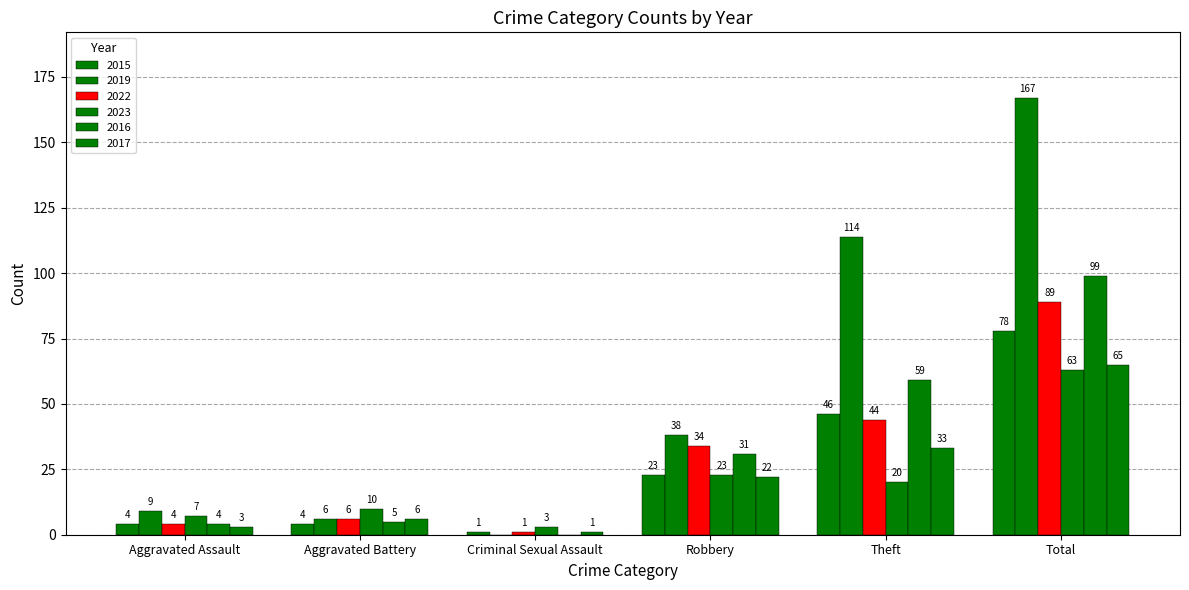

The value of 2023 at Criminal Sexual Assault is 3. True or false?

True